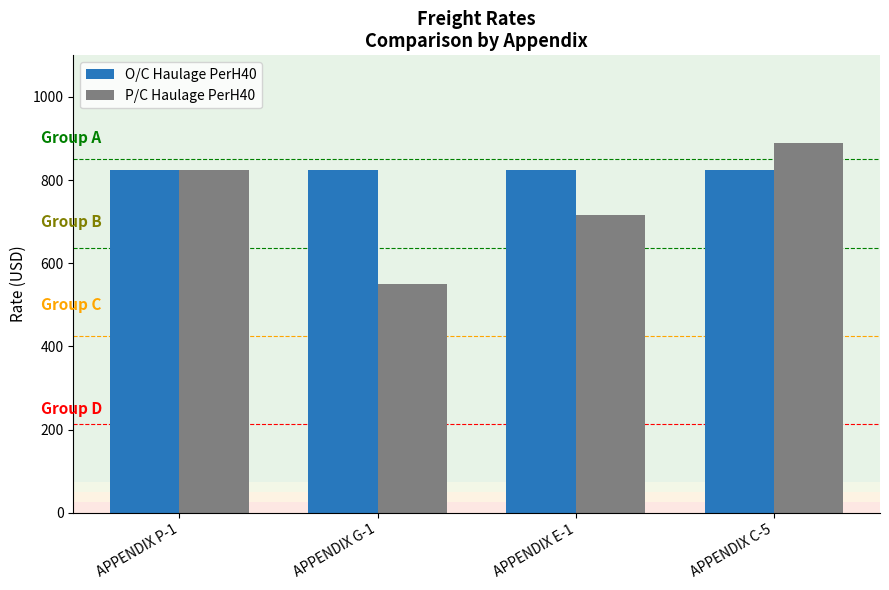

What is the spread (max minus min) of values at APPENDIX E-1?

110